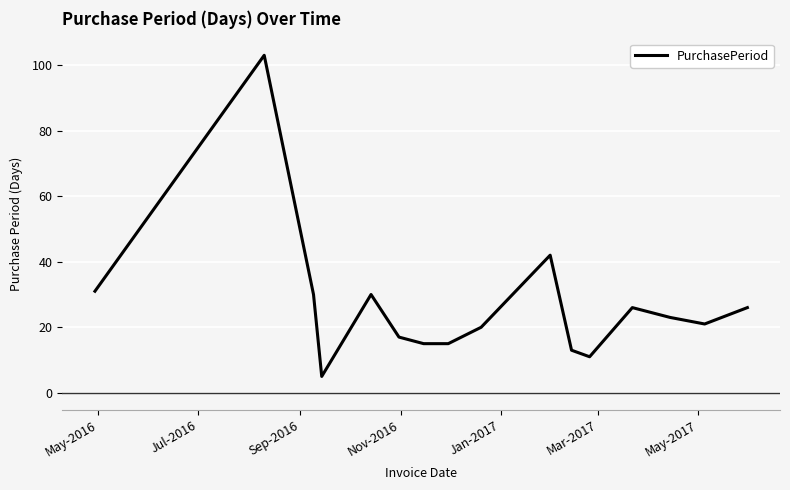

What is the minimum value shown in the chart?

5